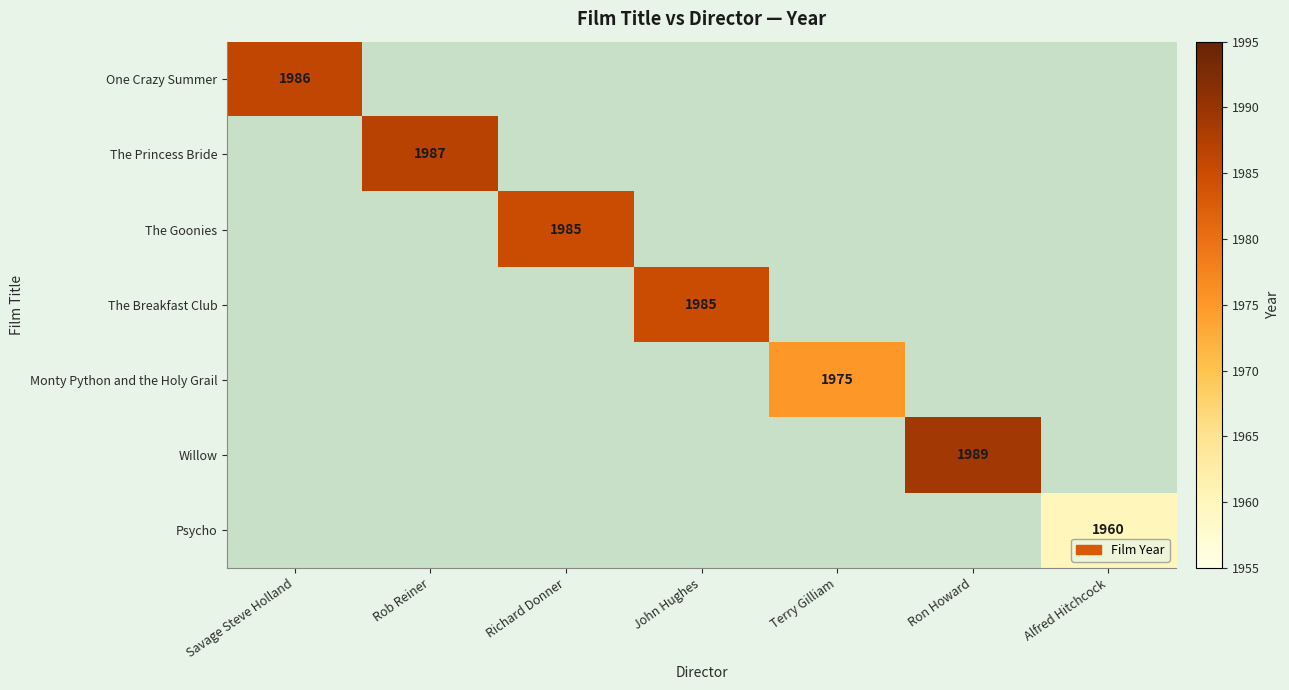

List the labels in order of Monty Python and the Holy Grail value, largest first.

Savage Steve Holland, Rob Reiner, Richard Donner, John Hughes, Terry Gilliam, Ron Howard, Alfred Hitchcock